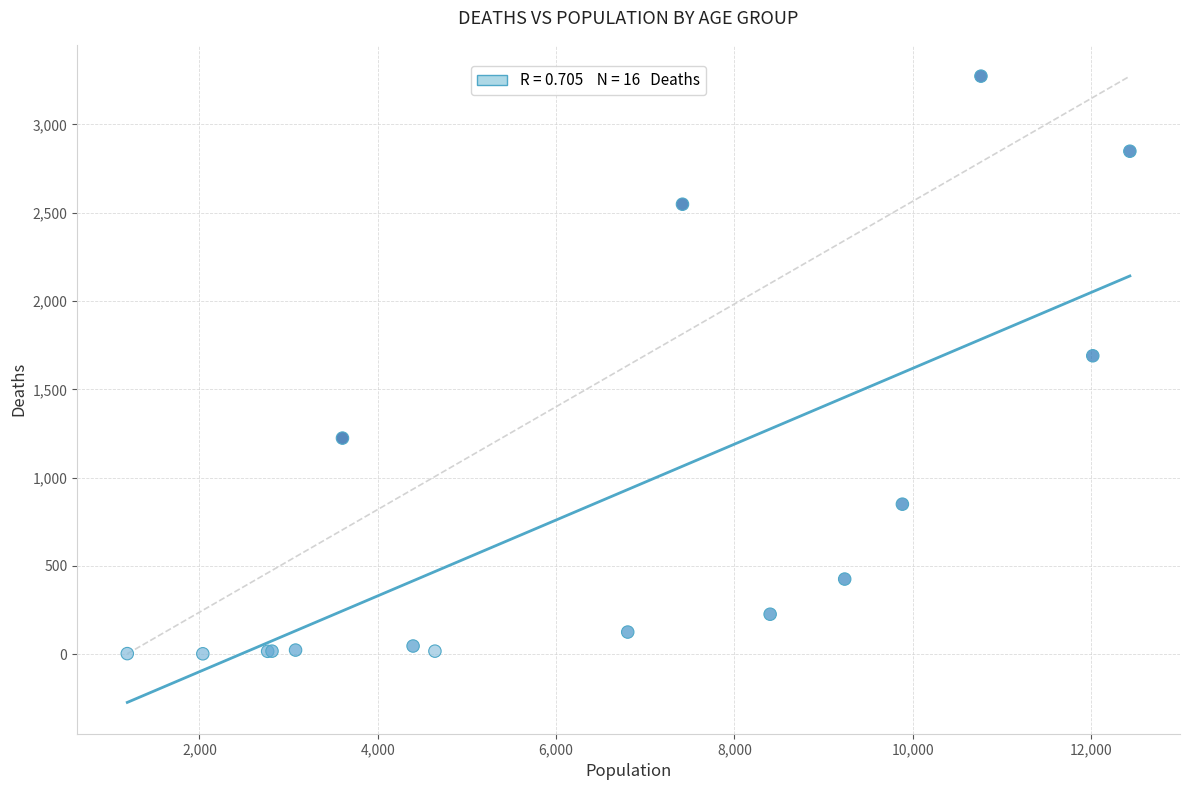

What Y value in the scatter plot is closest to 1638?

1690